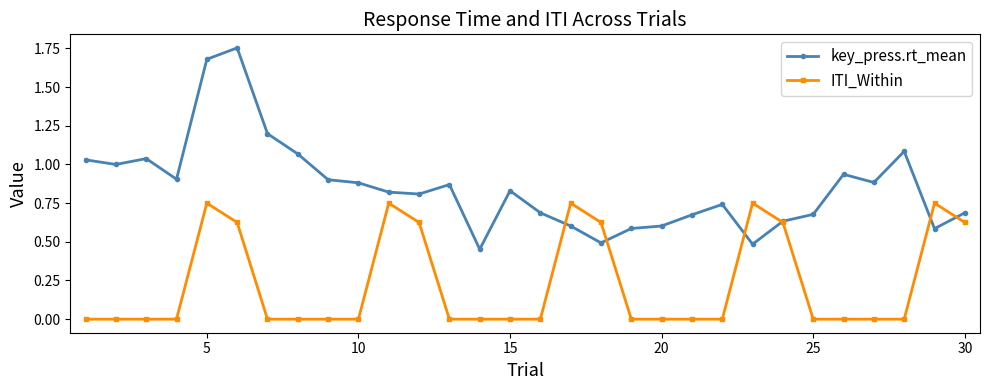

True or false: key_press.rt_mean has more than 1 interior local peaks.

True